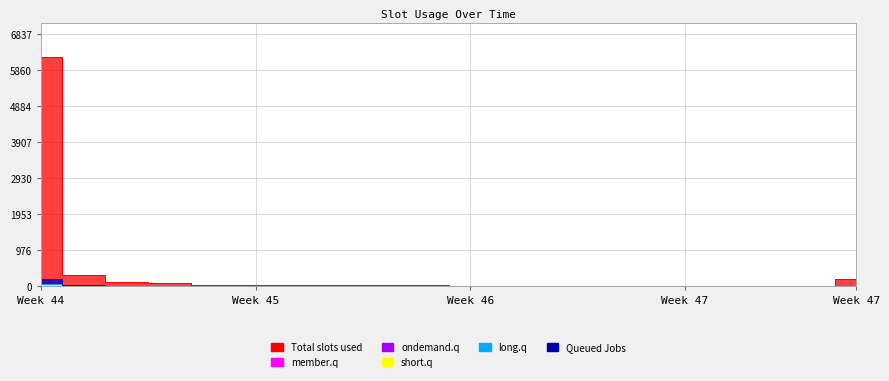

Reading left to right, list all the values displayed in this chart.

col_1: 6216	309	110	83	42	36	24	22	22	28	13	11	10	14	8	7	4	2	10	204
col_19: 184	18	3	4	8	1	2	0	5	3	0	0	0	1	1	0	1	1	0	9
col_2: 187	19	6	2	2	0	1	2	2	2	0	0	0	0	0	0	0	0	0	3
col_4: 61	5	0	4	1	1	1	2	3	2	2	0	1	2	0	0	0	0	0	1
col_5: 52	9	5	1	5	3	1	0	2	3	1	2	2	1	0	0	0	2	0	2
col_9: 39	6	2	0	1	4	1	0	2	5	1	2	0	0	1	0	0	0	0	4